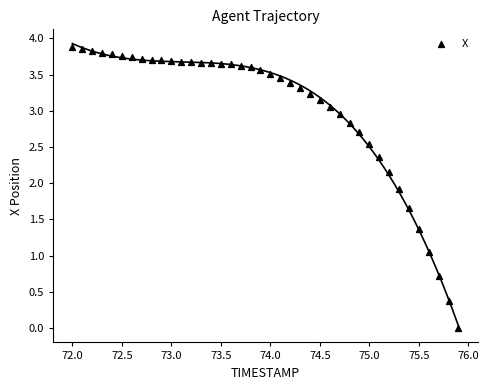

What is the range of Y values (max minus min)?

3.9